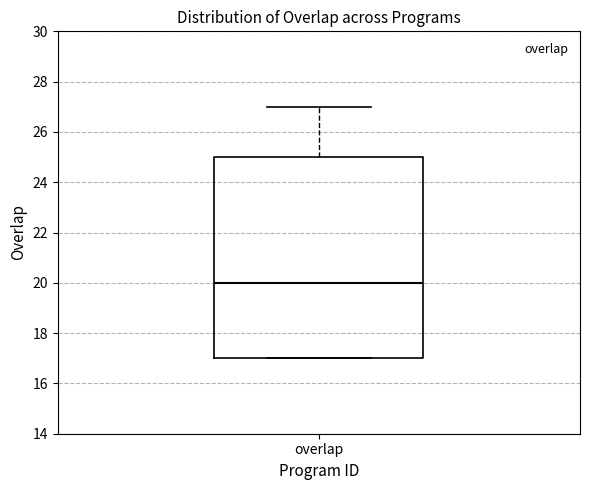

Where does the upper whisker of the box for overlap end on the y-axis? The values are not printed on the chart, so give them approximately, as read against the axis.

27